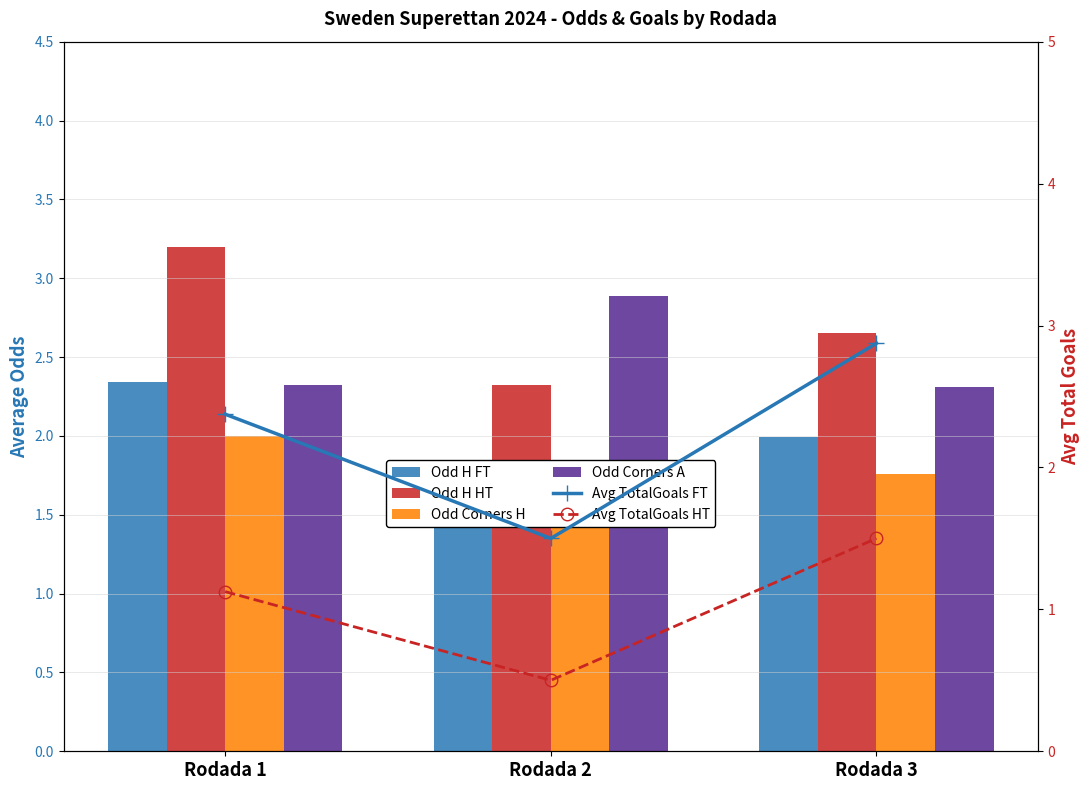

How many categories are shown in the chart?

3